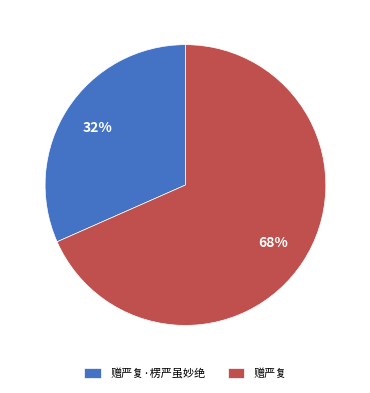

How many segments does this pie chart have?

2